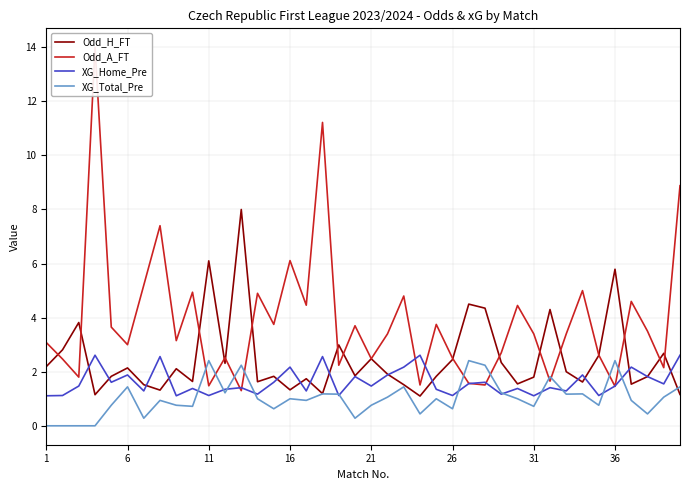

What is the maximum value for XG_Home_Pre?

2.6